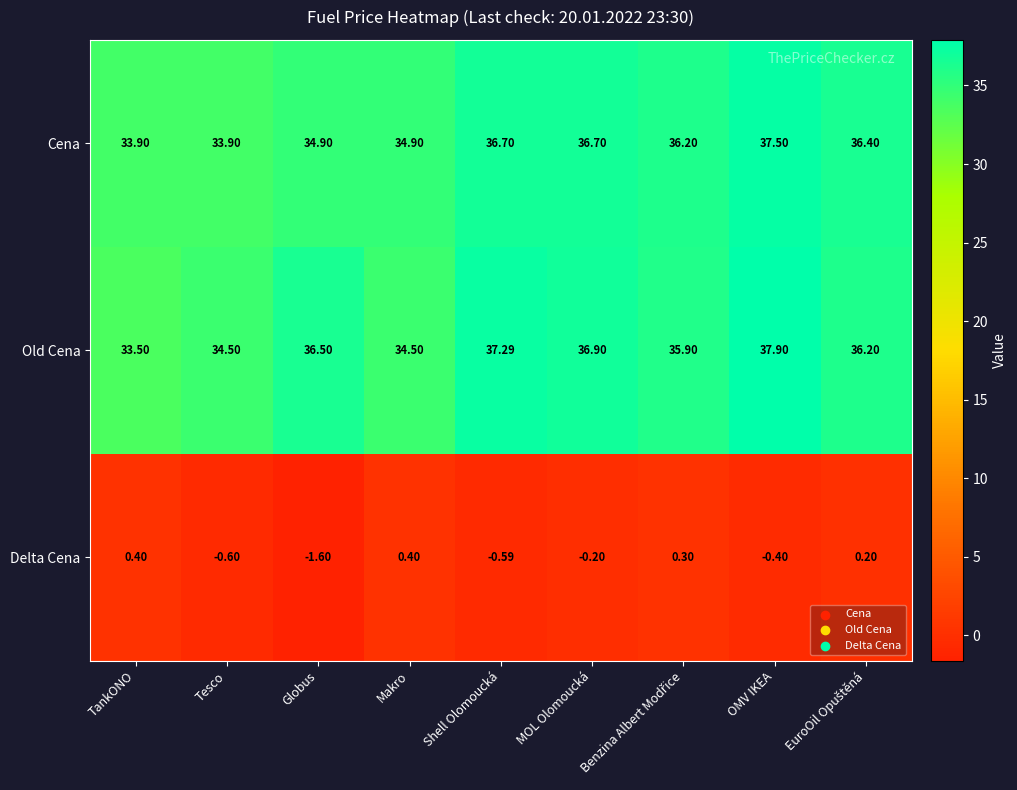

At which label does Cena first exceed 36?

Shell Olomoucká